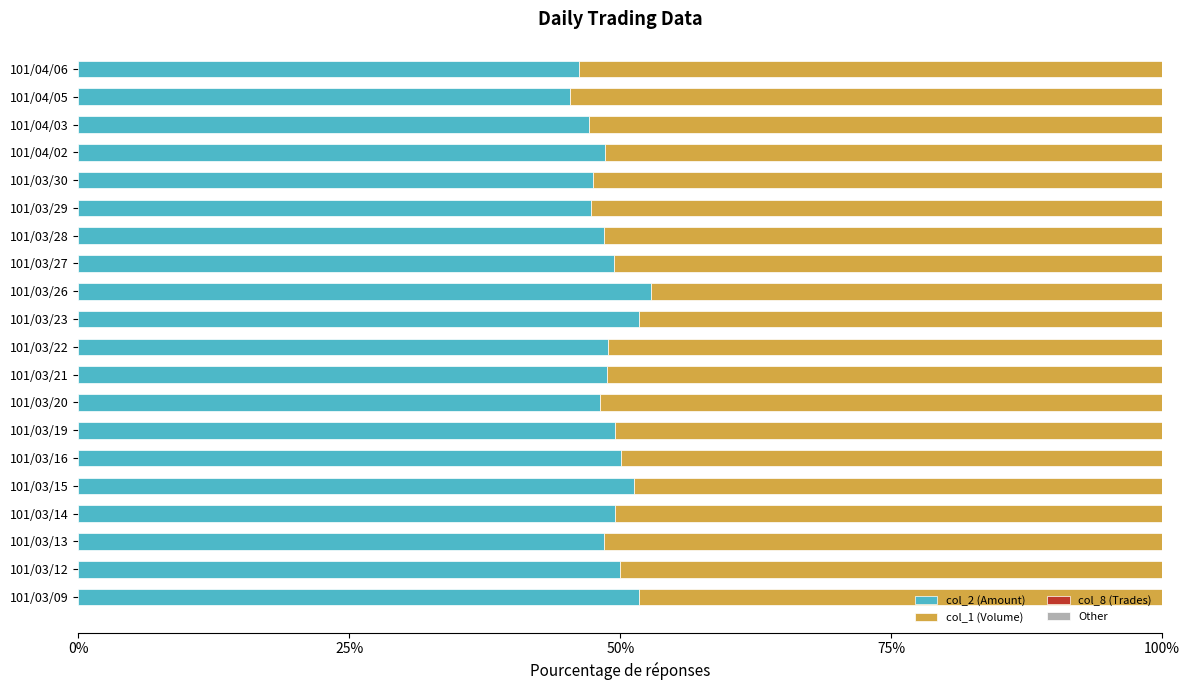

True or false: col_2 (Amount) has a value of 76.3 at 101/03/29.

False